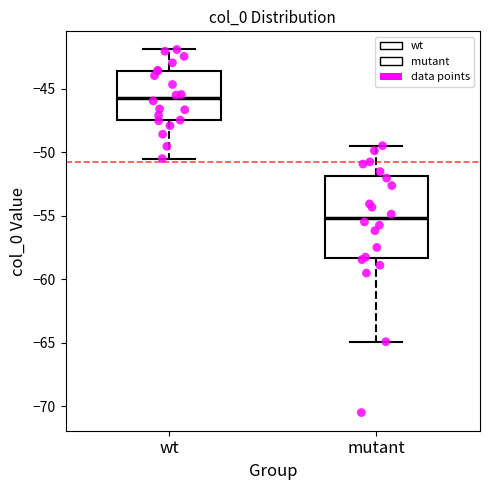

Which box's median line is the highest?

wt